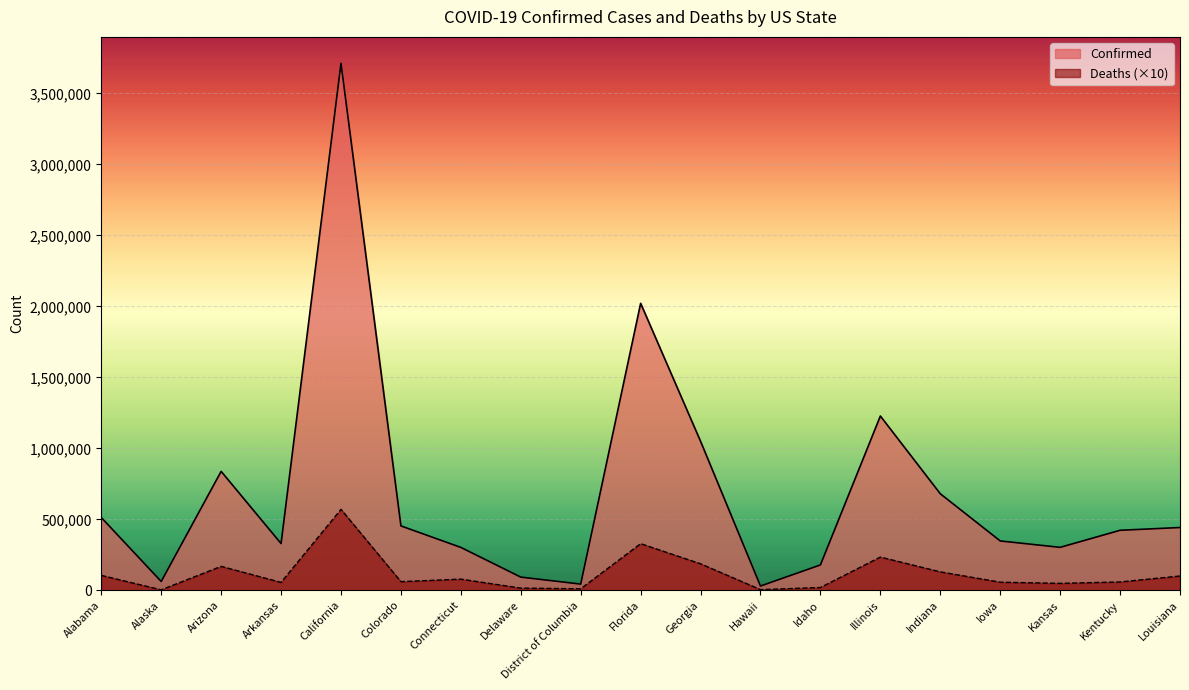

What is the difference between the Deaths values at California and Florida?

241680